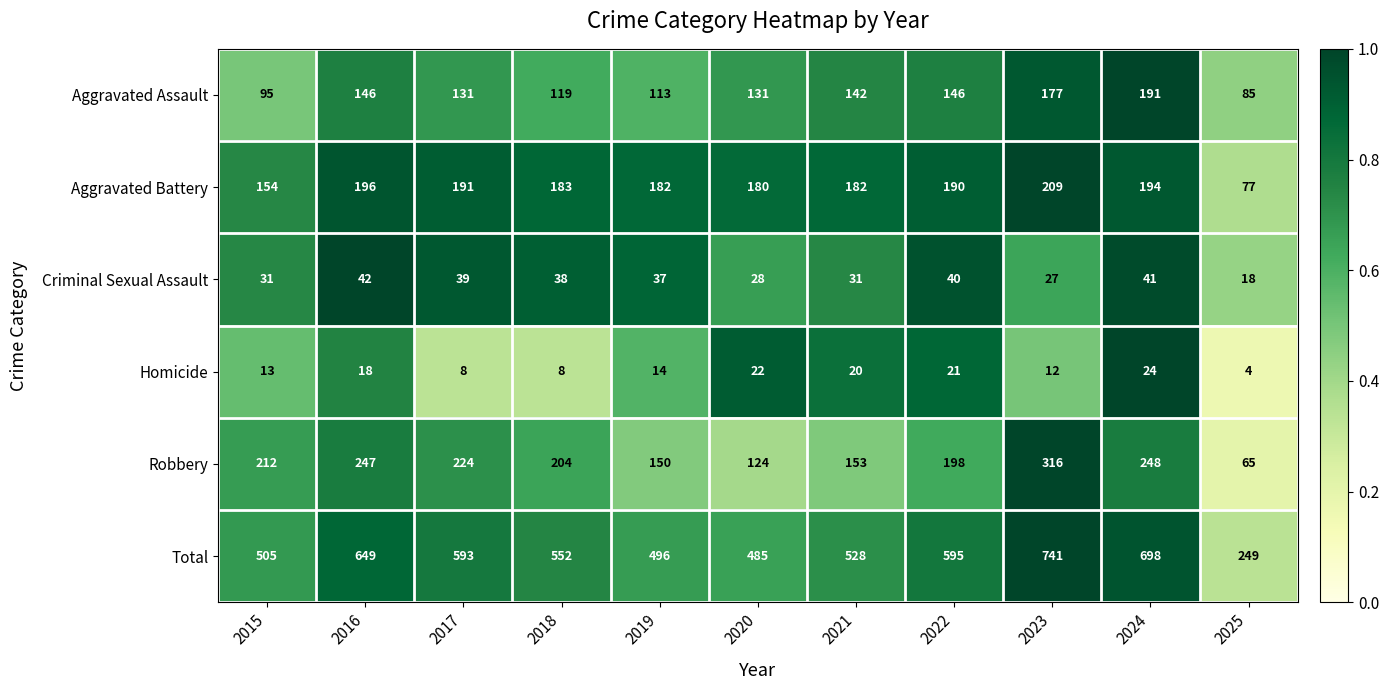

True or false: Homicide has a value of 13 at 2015.

True